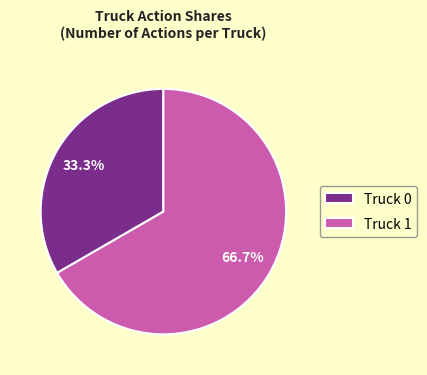

Is there a majority slice in this chart?

Yes